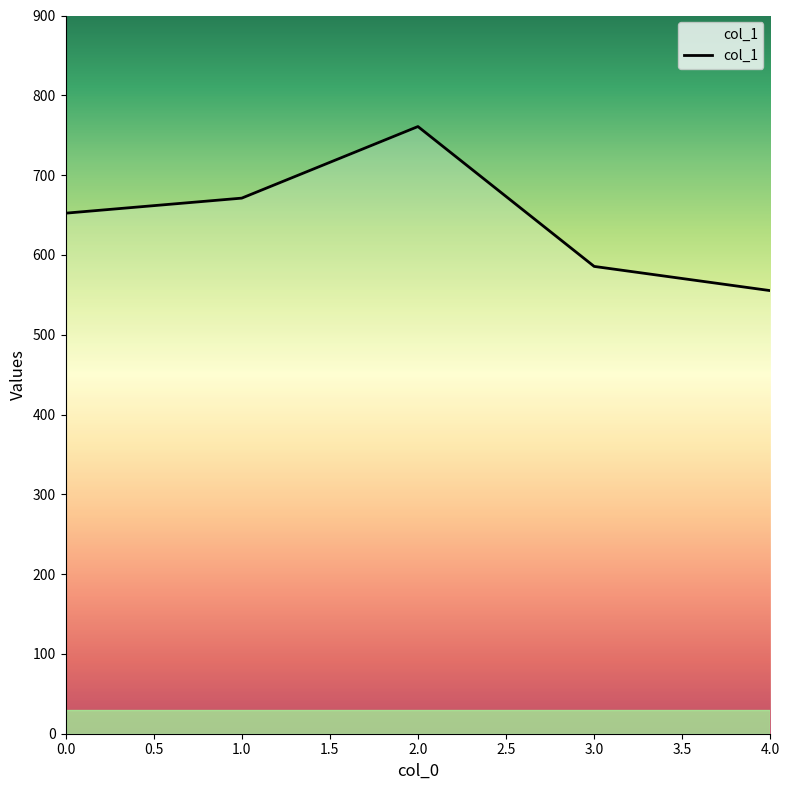

Between 2.0 and 1.0, which is larger?

2.0